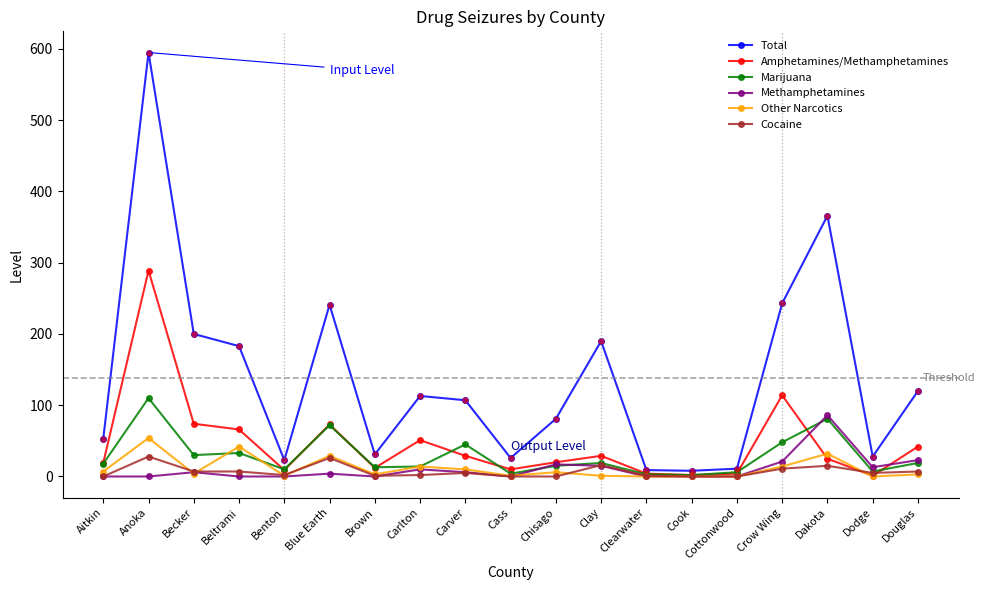

What is the maximum value shown in the chart?

595